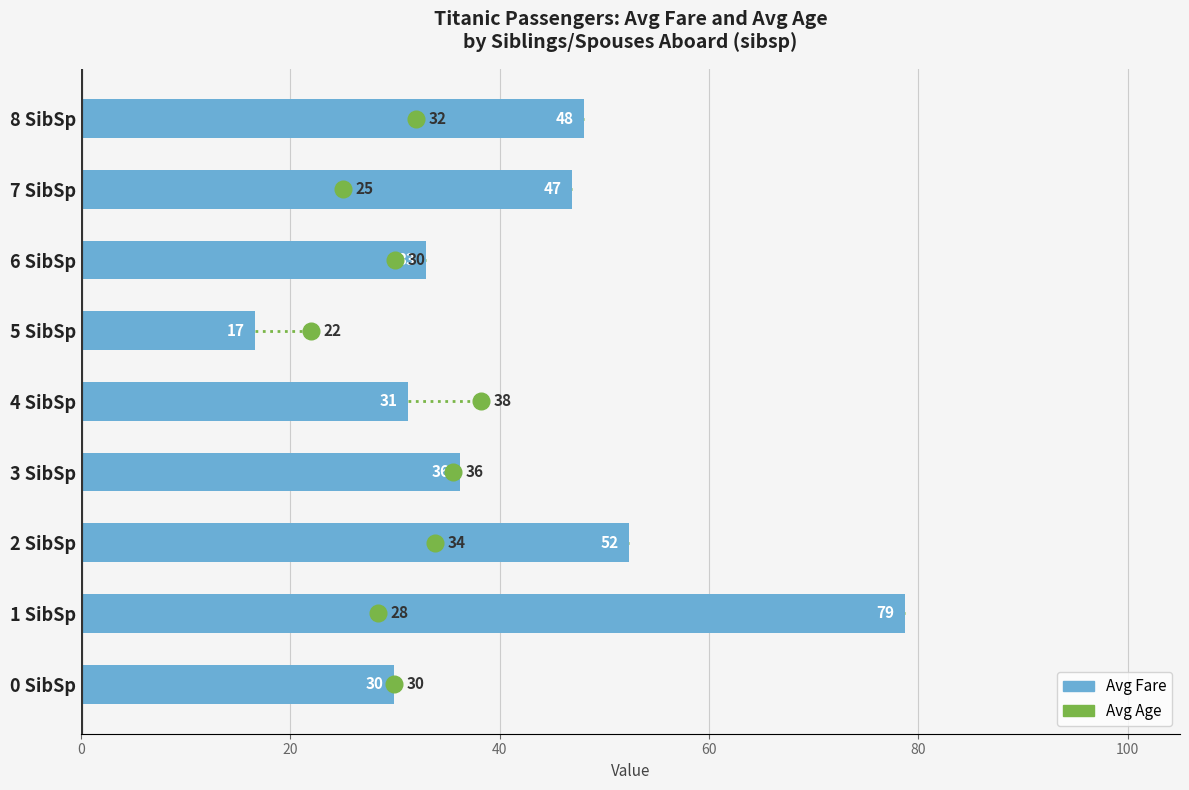

At which category does the chart reach its minimum across all series?

5 SibSp